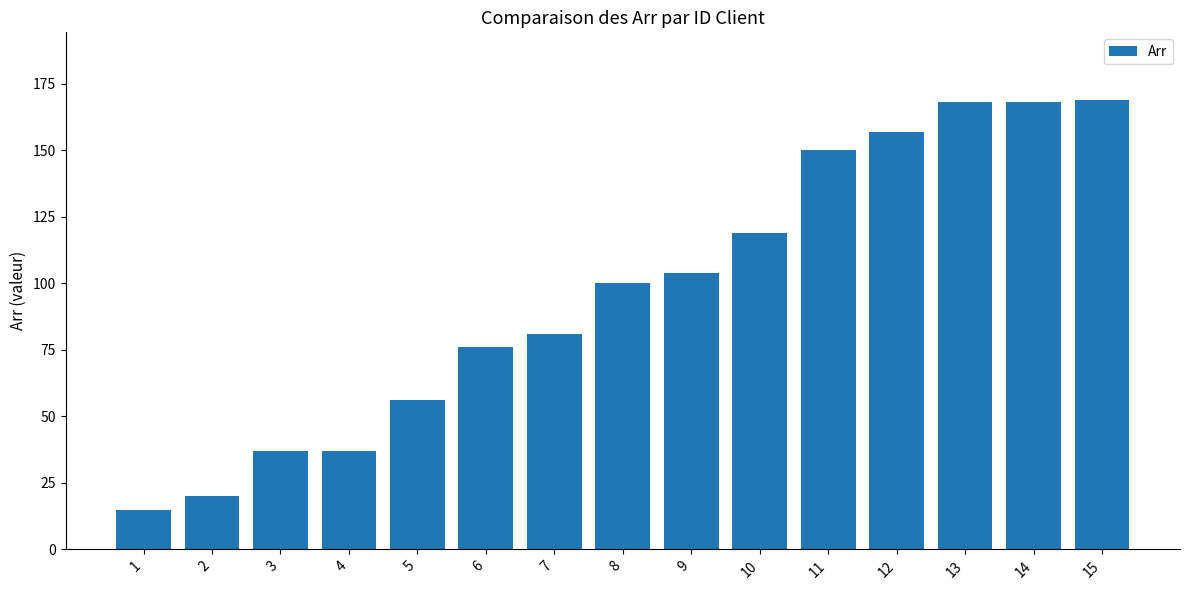

Approximately how many times larger is the value at 4 compared to 3?

1.0